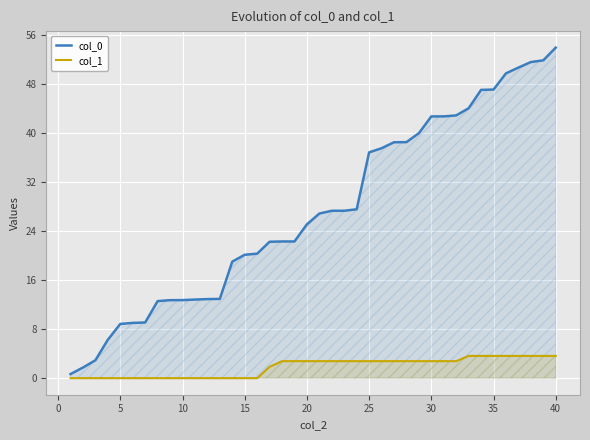

Which category has the highest value across all series?

40